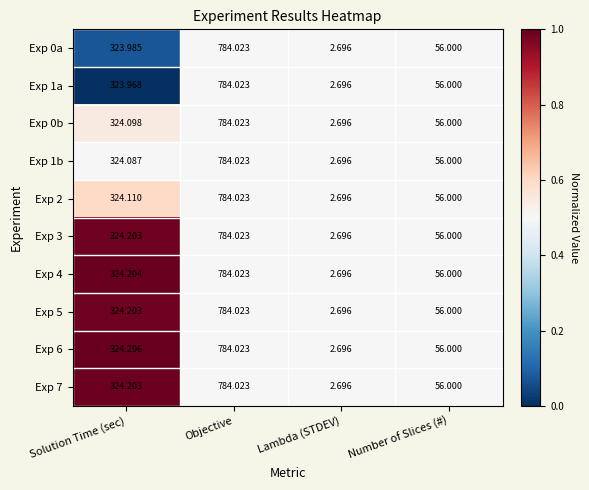

Is the value of Exp 2 at Lambda (STDEV) greater than the value of Exp 4 at Number of Slices (#)?

No